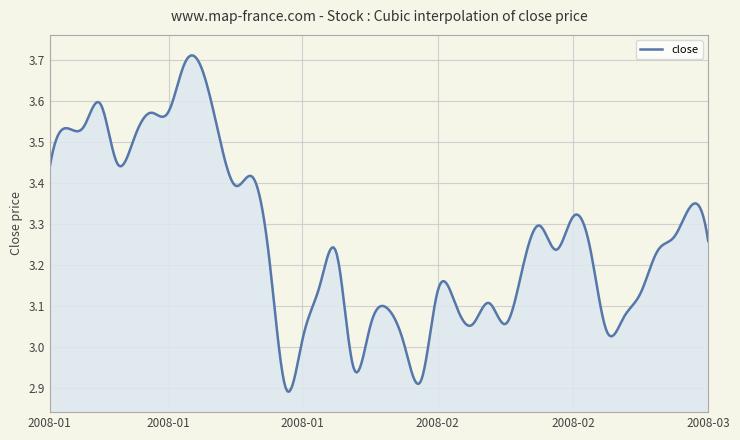

What is the smallest value displayed?

2.9